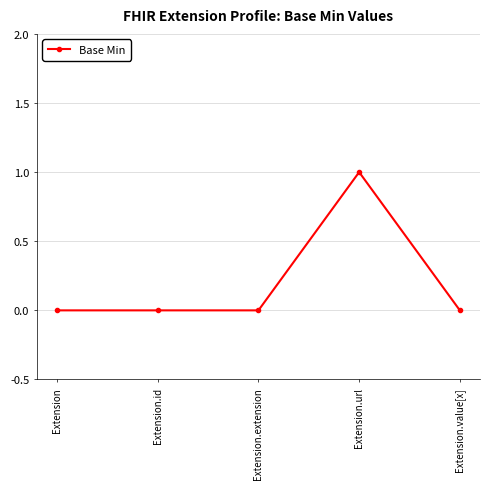

What is the sum of all values?

1